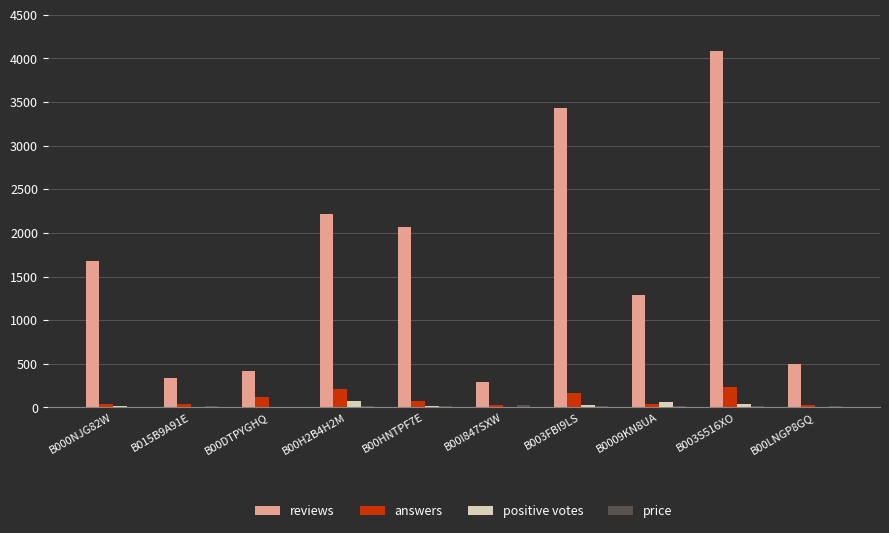

At which category is the sum across all series the highest?

B003S516XO